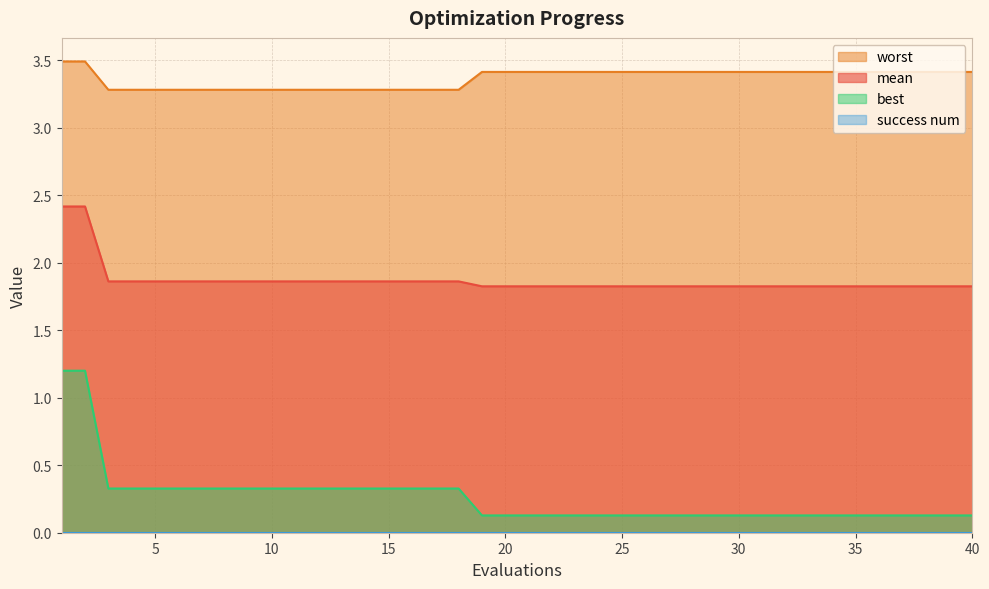

The value of mean at 5 is 1.9. True or false?

True